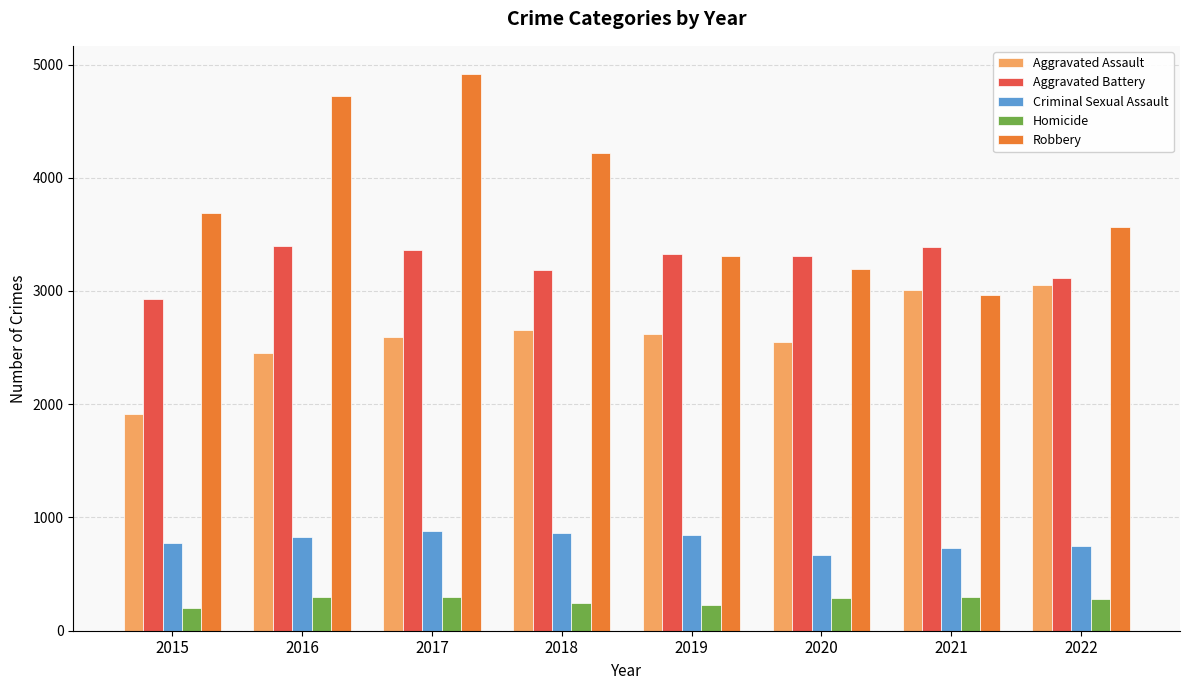

Read the Homicide value at 2021, to the nearest 50.

300